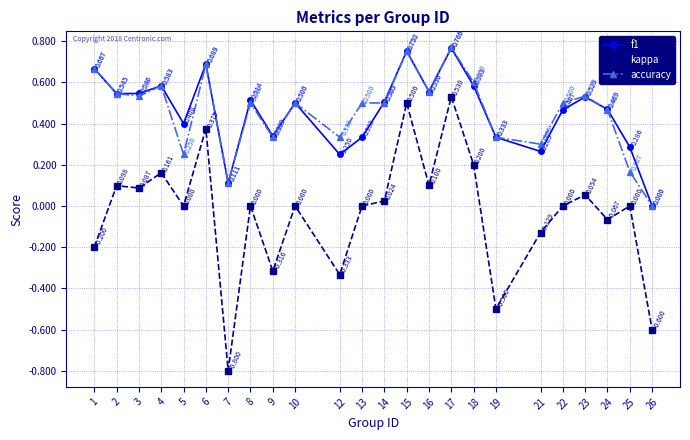

Is the value of kappa at 9 greater than the value of accuracy at 18?

No